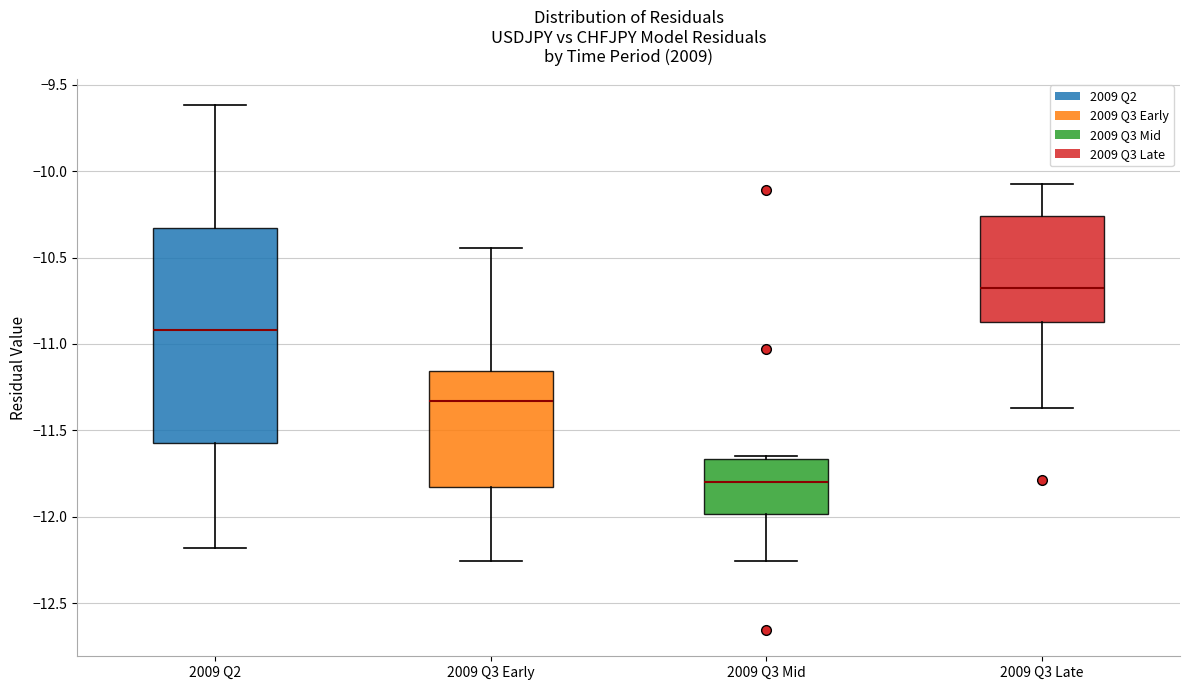

Which box is the tallest, from its lower edge to its upper edge?

2009 Q2